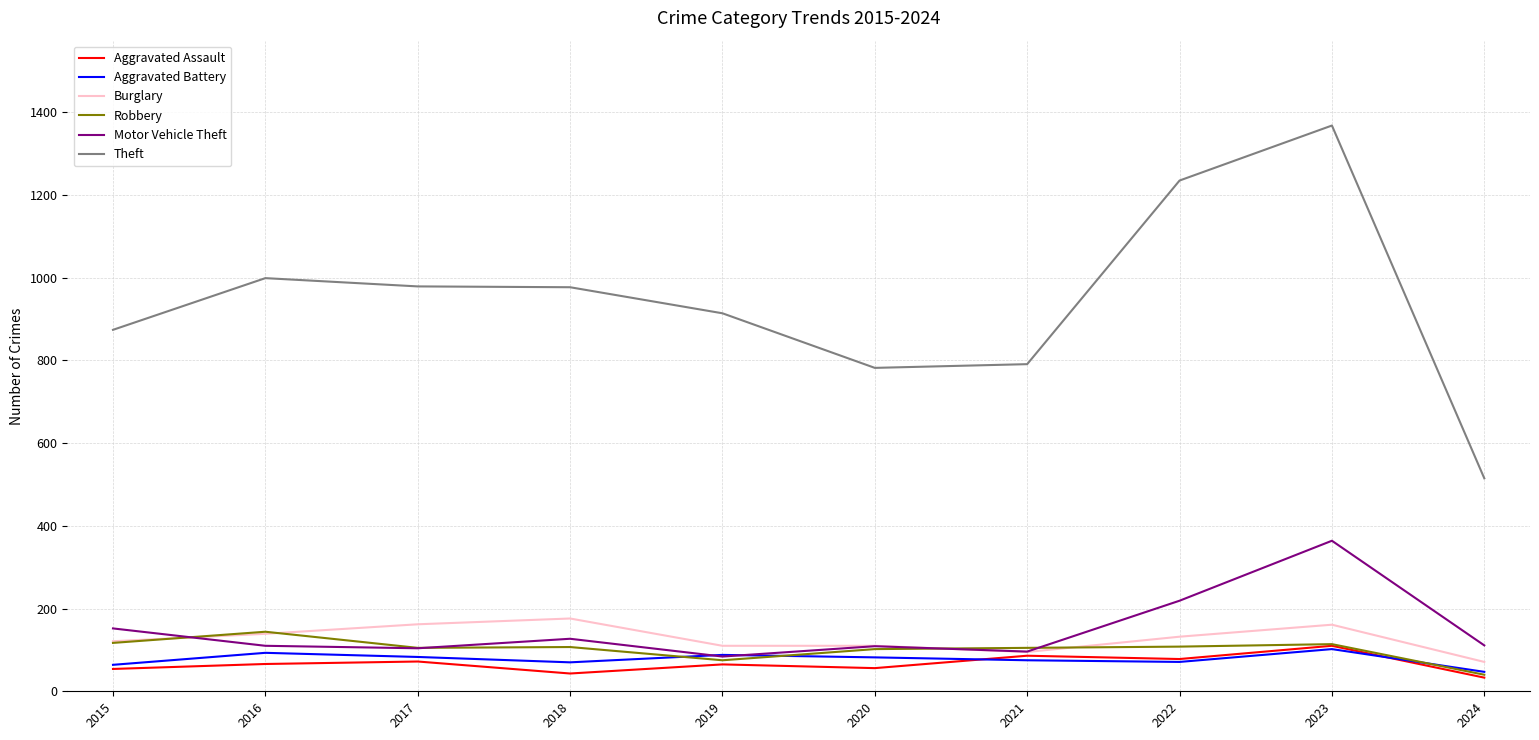

Does the chart have visible grid lines?

Yes